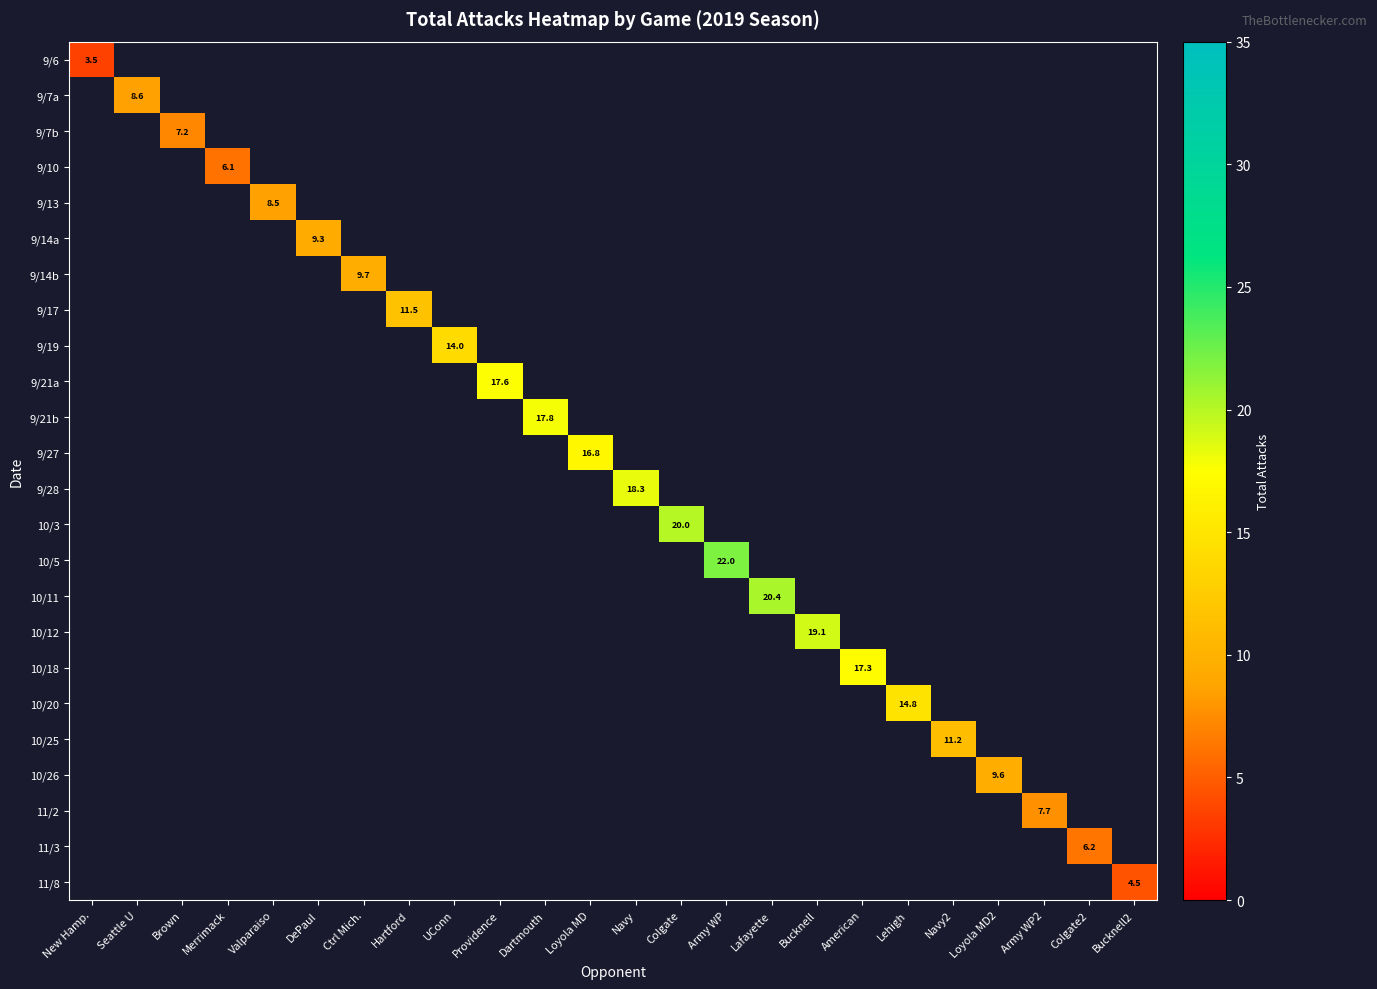

Count the number of data series in this chart.

24